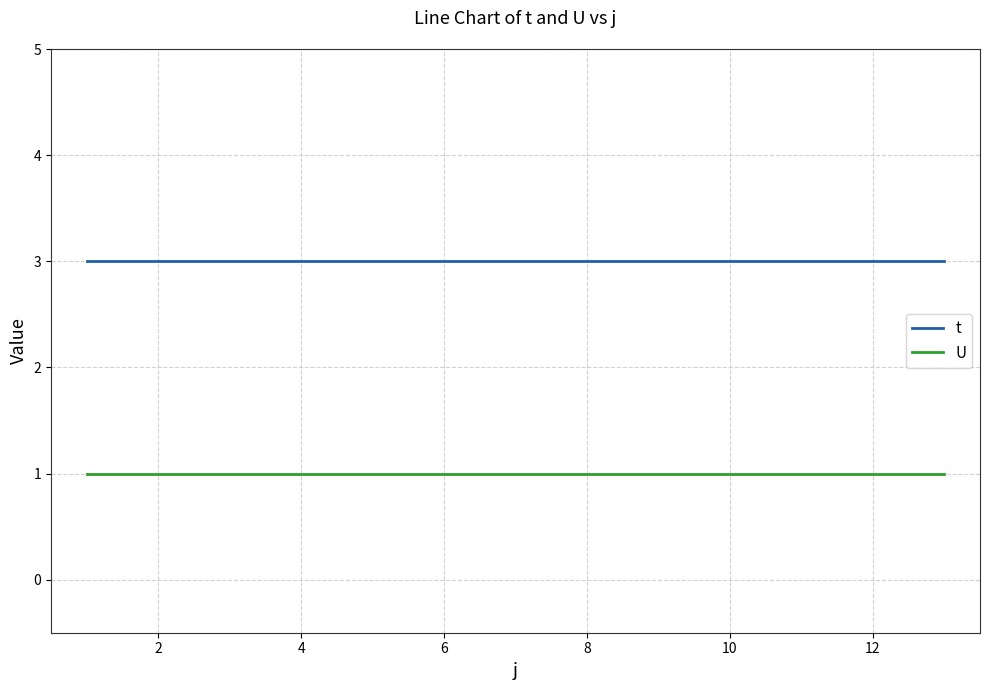

How many categories are shown in the chart?

13